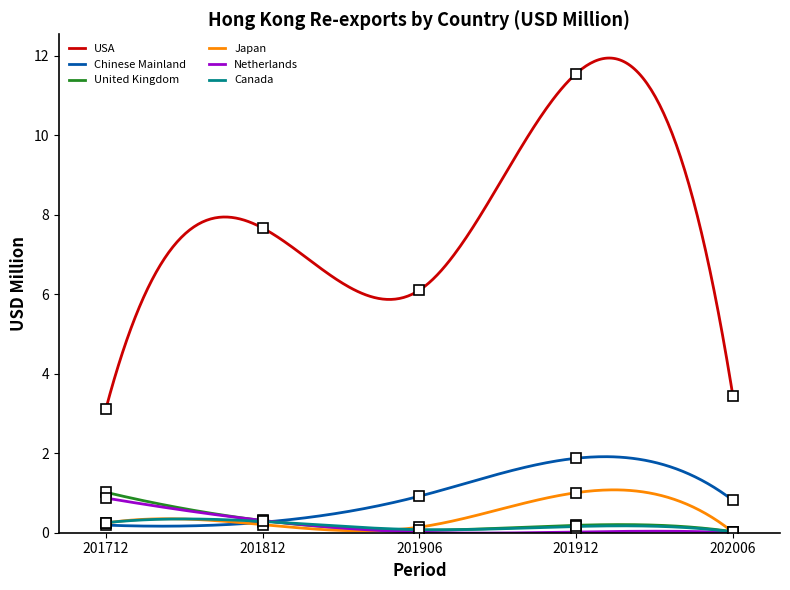

Does the chart have visible grid lines?

No